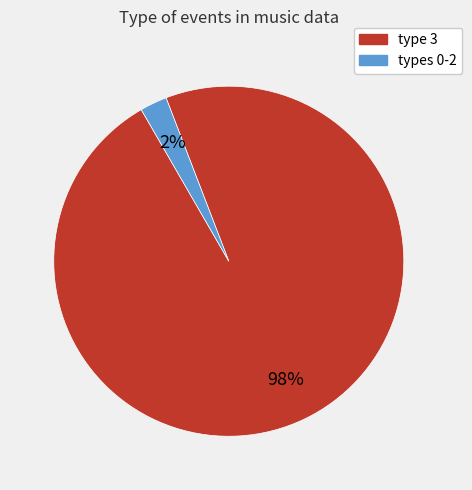

Does any single category account for the majority?

Yes